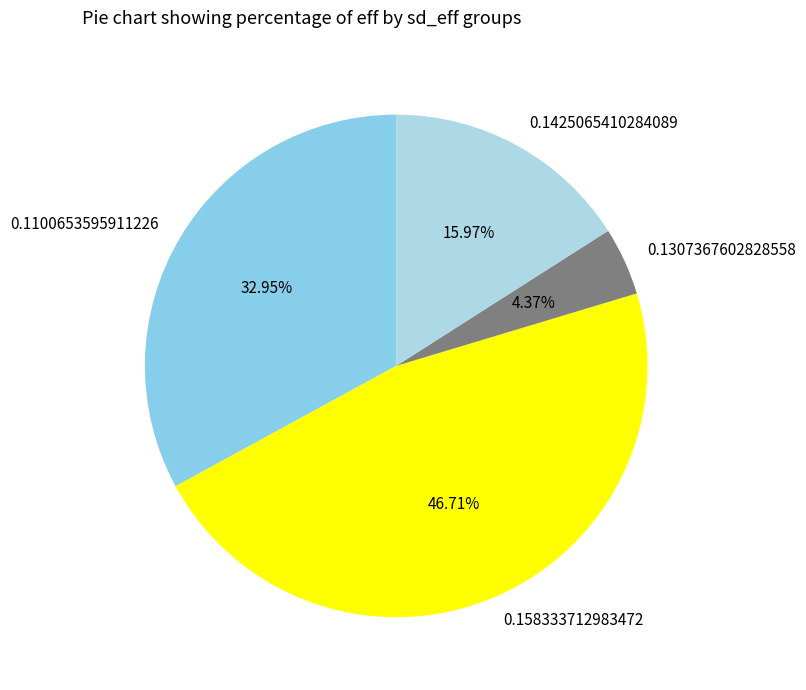

What is the smallest slice in the pie chart?

0.1307367602828558